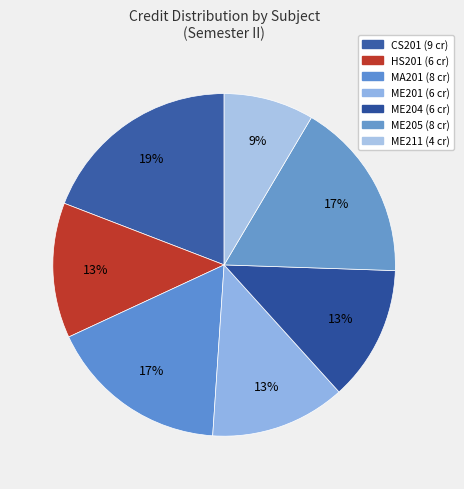

What percentage is the CS201 slice, to the nearest percent?

19%